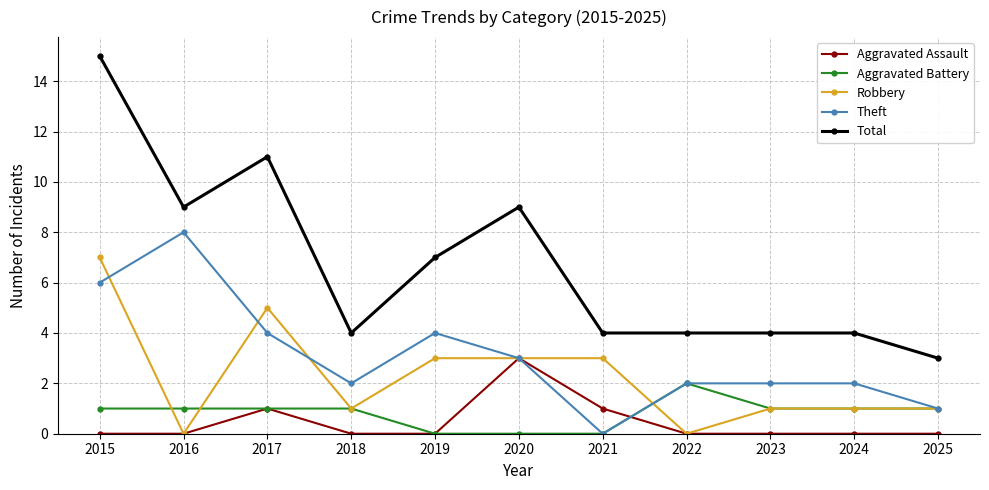

True or false: Aggravated Assault has more than 0 points higher than both neighbors.

True